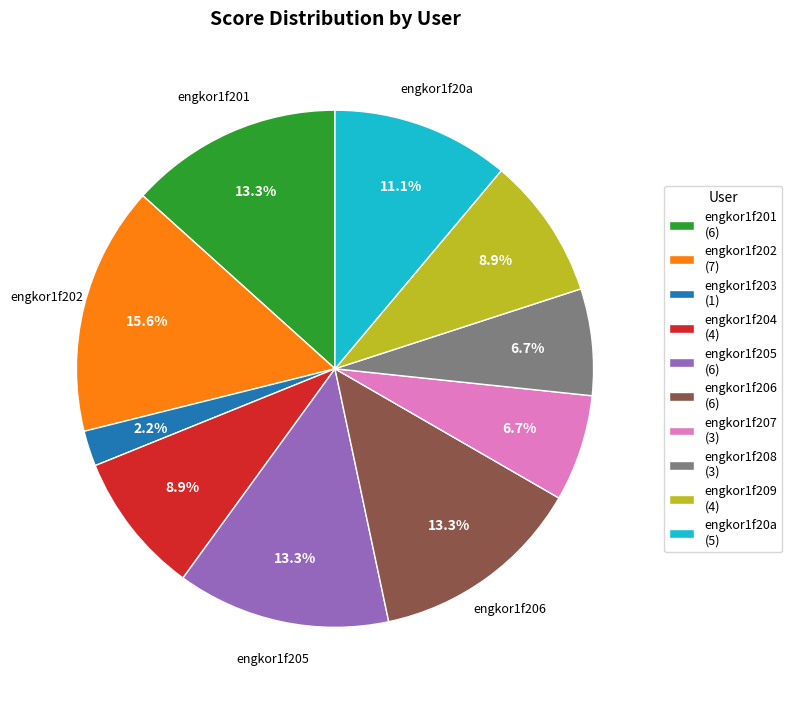

Does any single category account for the majority?

No